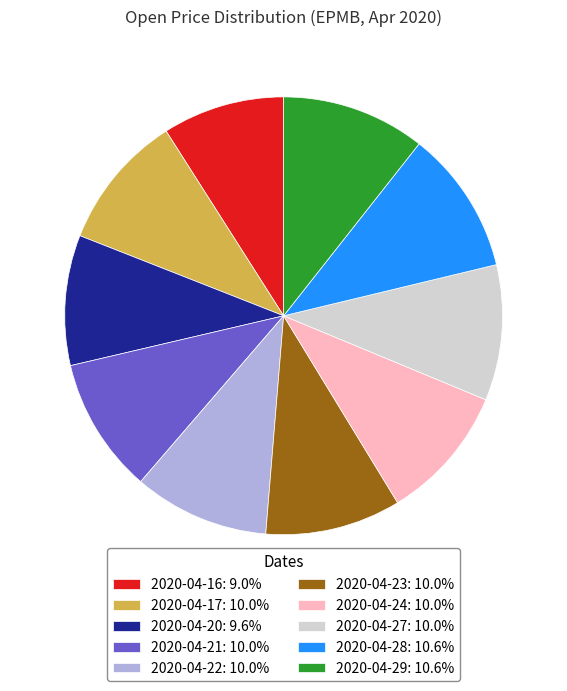

Is it true that 2020-04-22 is 4% of the pie?

False